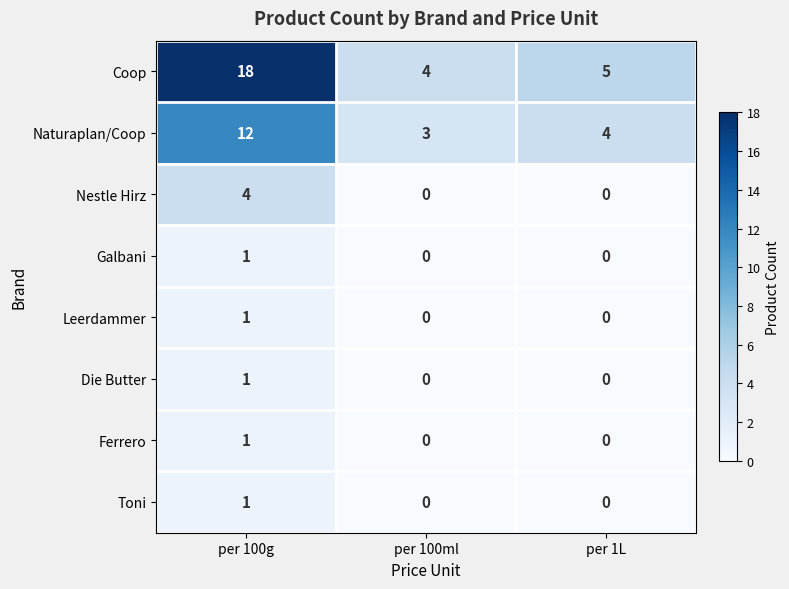

Reading left to right, list all the values displayed in this chart.

Coop: per 100g=18	per 100ml=4	per 1L=5
Naturaplan/Coop: per 100g=12	per 100ml=3	per 1L=4
Nestle Hirz: per 100g=4	per 100ml=0	per 1L=0
Galbani: per 100g=1	per 100ml=0	per 1L=0
Leerdammer: per 100g=1	per 100ml=0	per 1L=0
Die Butter: per 100g=1	per 100ml=0	per 1L=0
Ferrero: per 100g=1	per 100ml=0	per 1L=0
Toni: per 100g=1	per 100ml=0	per 1L=0